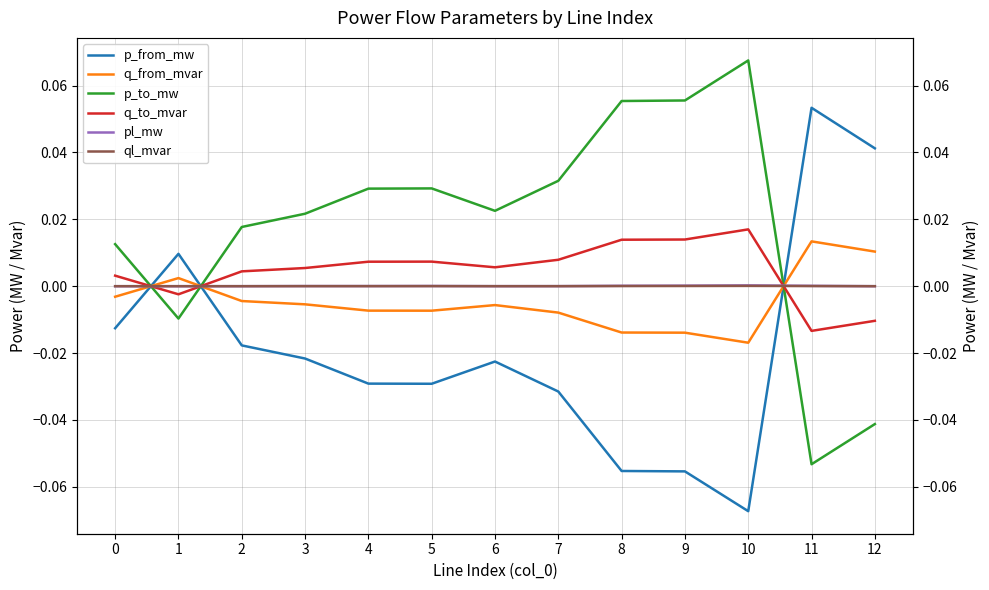

True or false: q_from_mvar has more than 0 points higher than both neighbors.

True